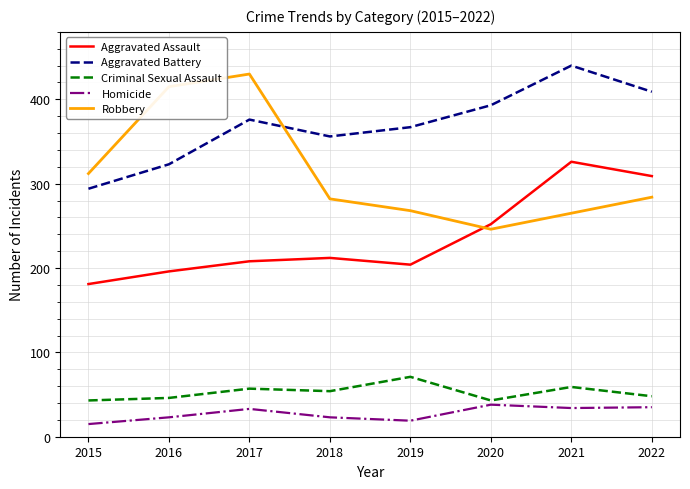

The value of Robbery at 2022 is 284. True or false?

True